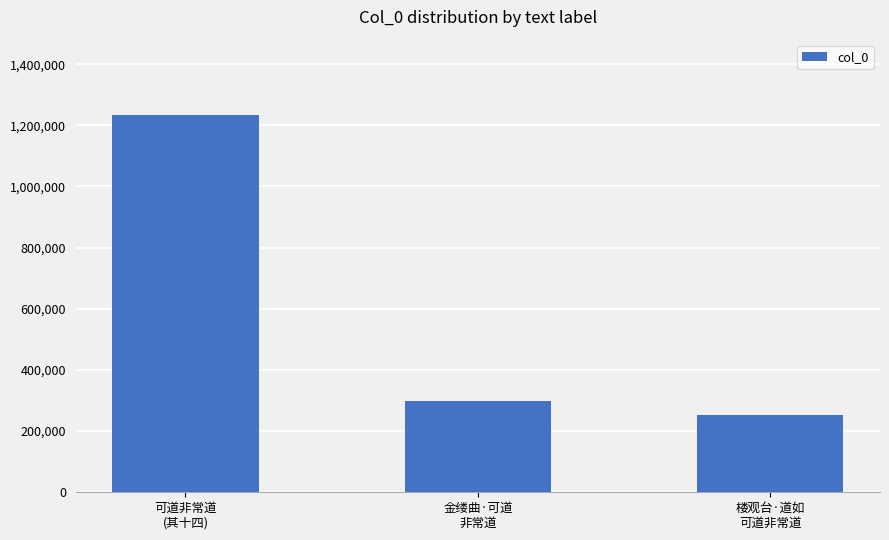

Approximately how many times larger is the value at 可道非常道
(其十四) compared to 金缕曲·可道
非常道?

4.1